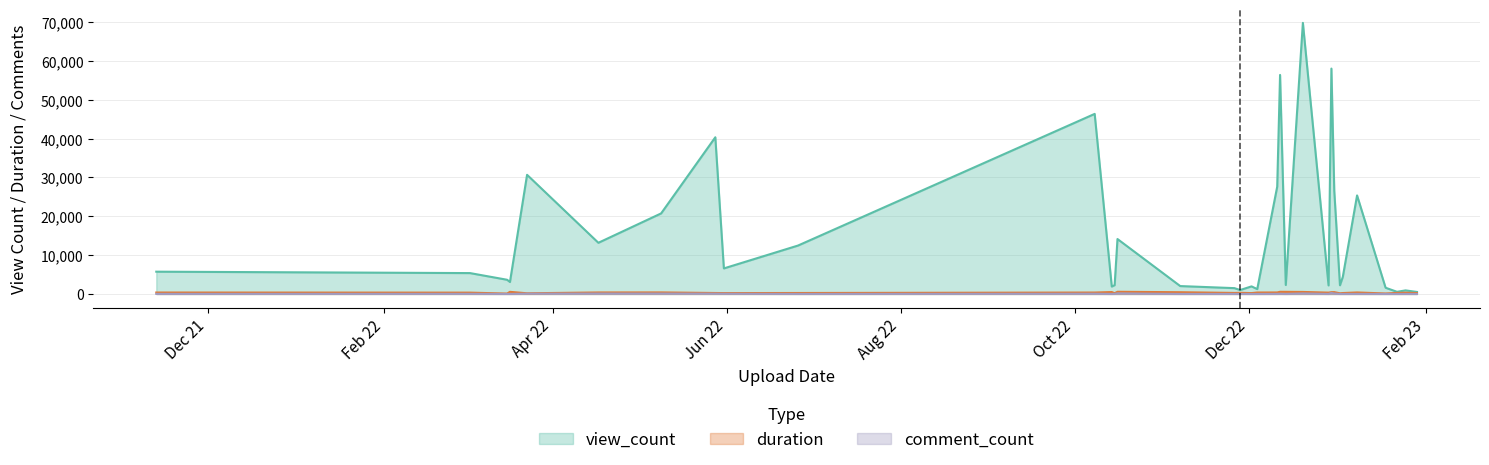

At how many categories does at least one series exceed 67974?

1